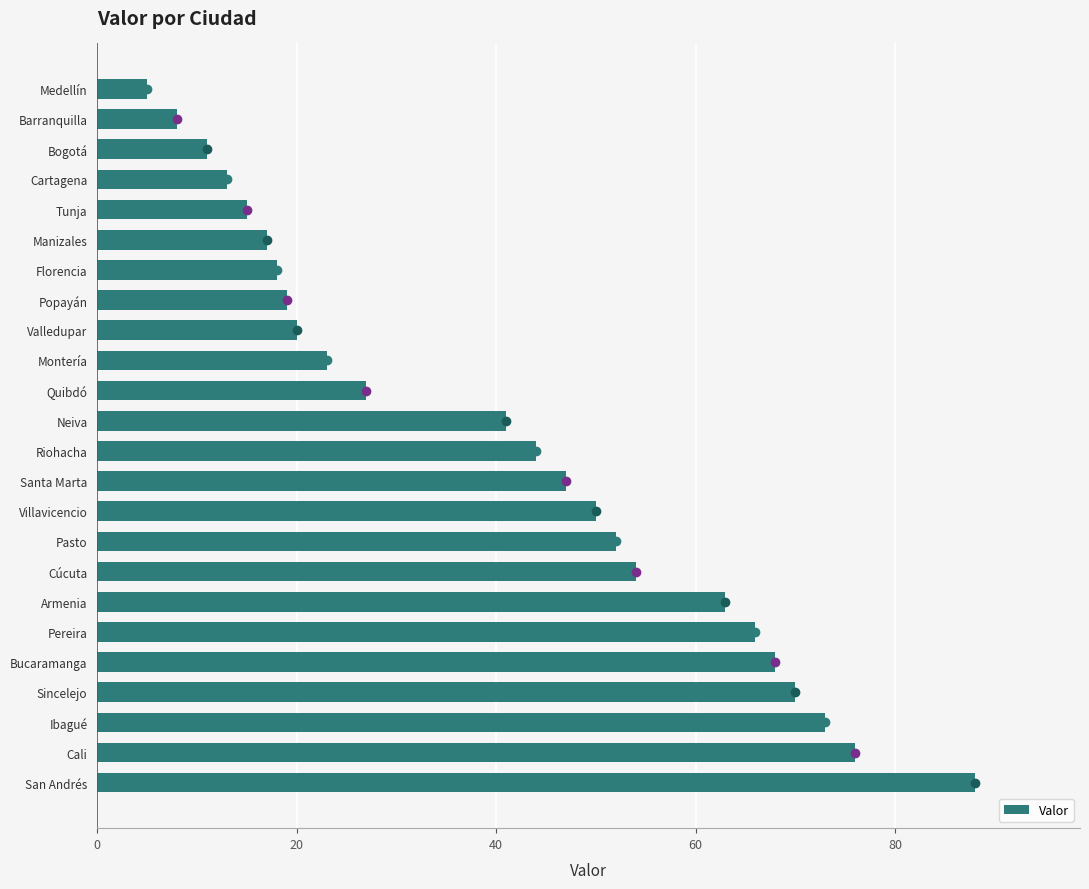

What is the change in value from Bucaramanga to Tunja?

-53